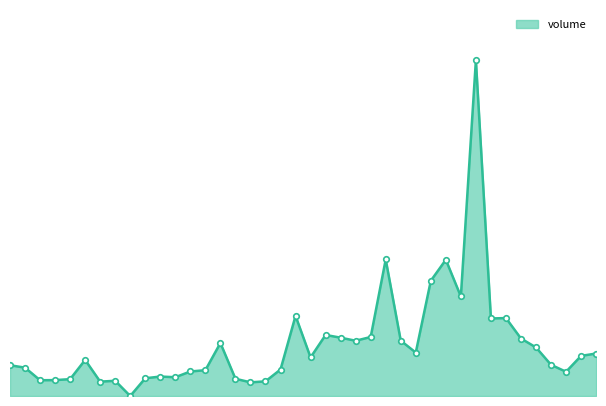

How many interior local valleys (lower than both neighbors) does the data have?

11